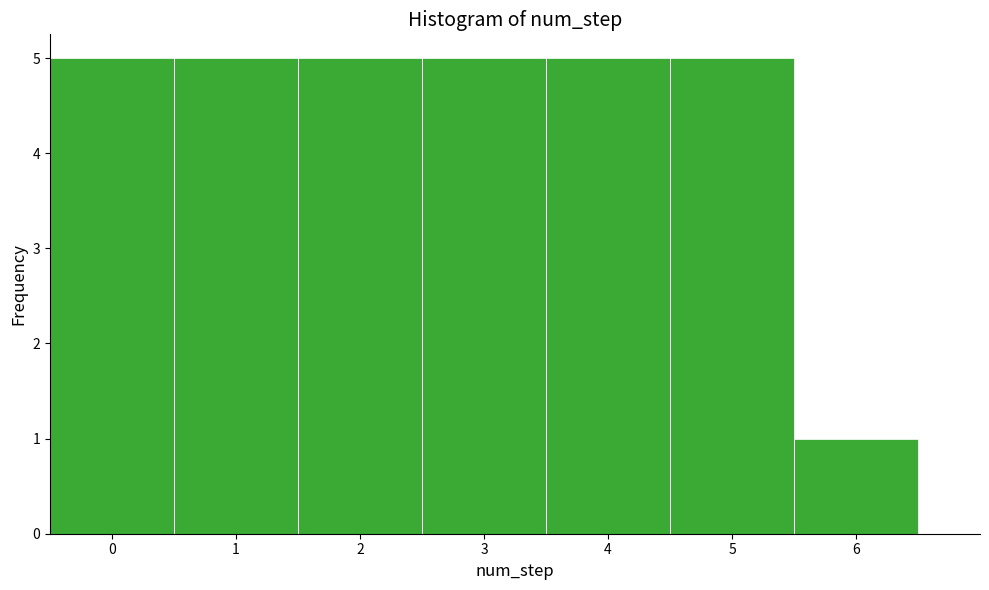

Reading left to right, transcribe this chart: for each bar, give the range it covers on the x-axis and its height. The values are not printed on the chart, so give them approximately, as read against the axis.

-0.5 to 0.5: 5
0.5 to 1.5: 5
1.5 to 2.5: 5
2.5 to 3.5: 5
3.5 to 4.5: 5
4.5 to 5.5: 5
5.5 to 6.5: 1